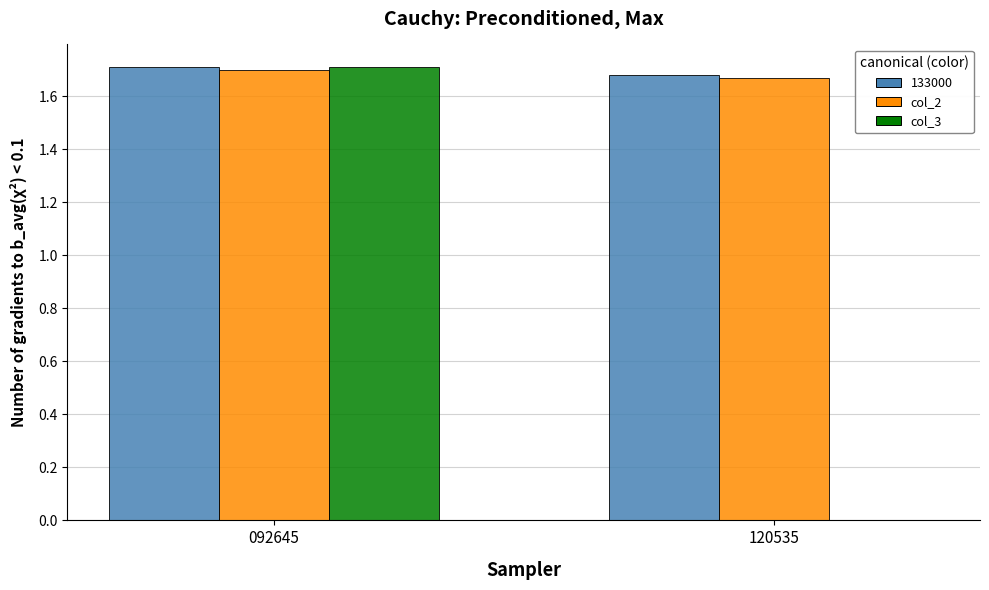

Does the chart contain stacked bars?

No